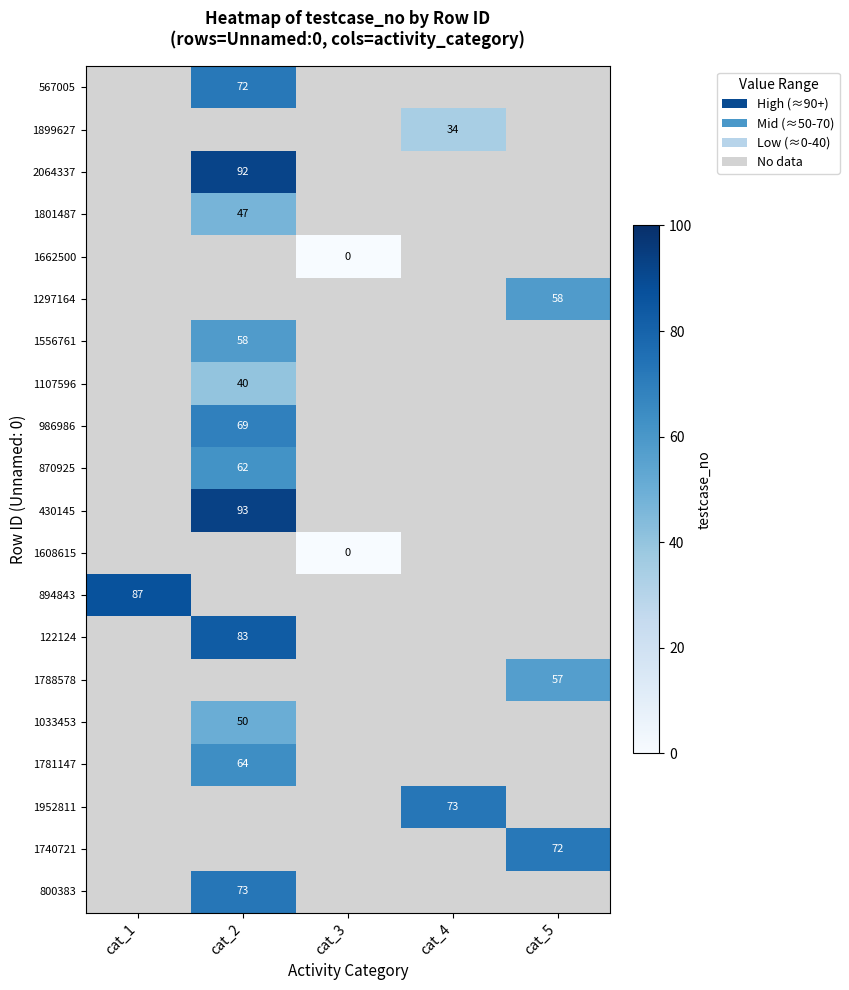

Is it true that 122124 equals 83 at cat_2?

True